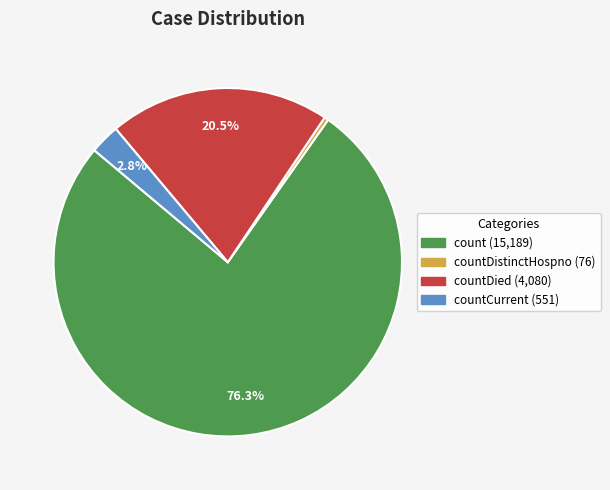

Count the number of slices in the pie.

4